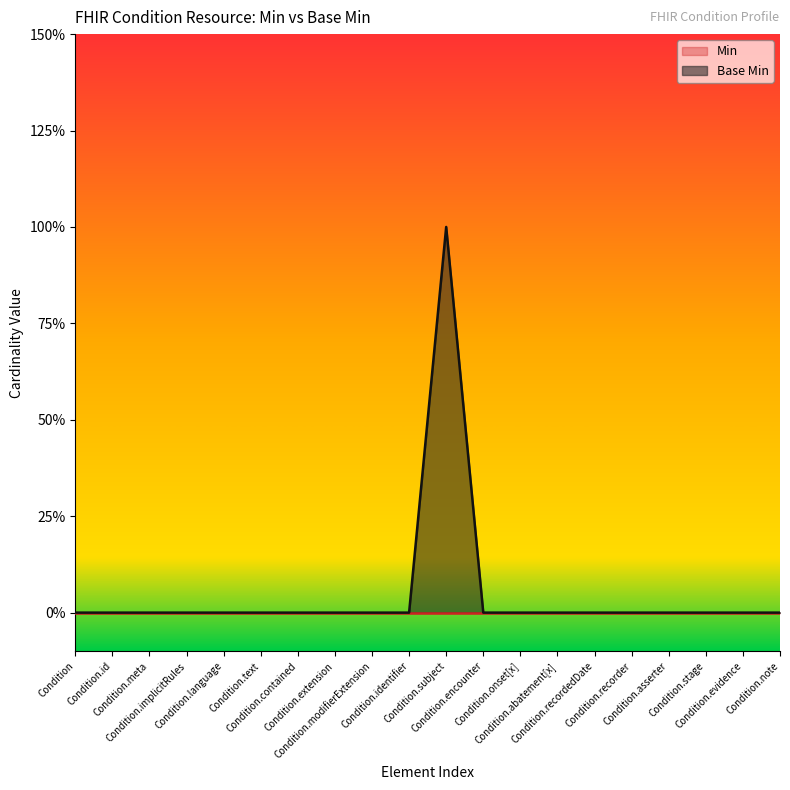

Reading left to right, list all the values displayed in this chart.

0	0	0	0	0	0	0	0	0	0	1	0	0	0	0	0	0	0	0	0